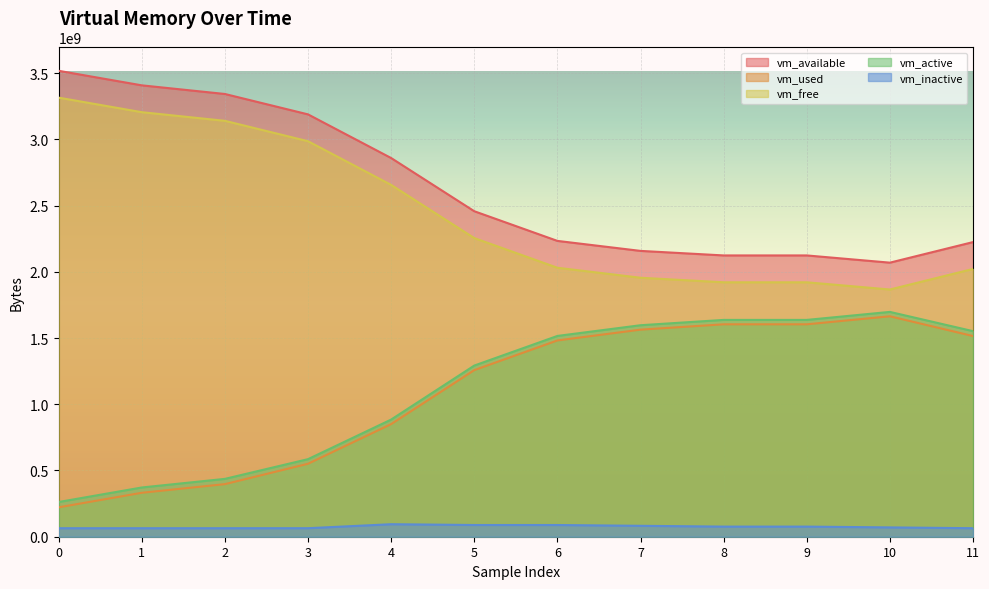

The value of vm_active at 0 is 435926149. True or false?

False